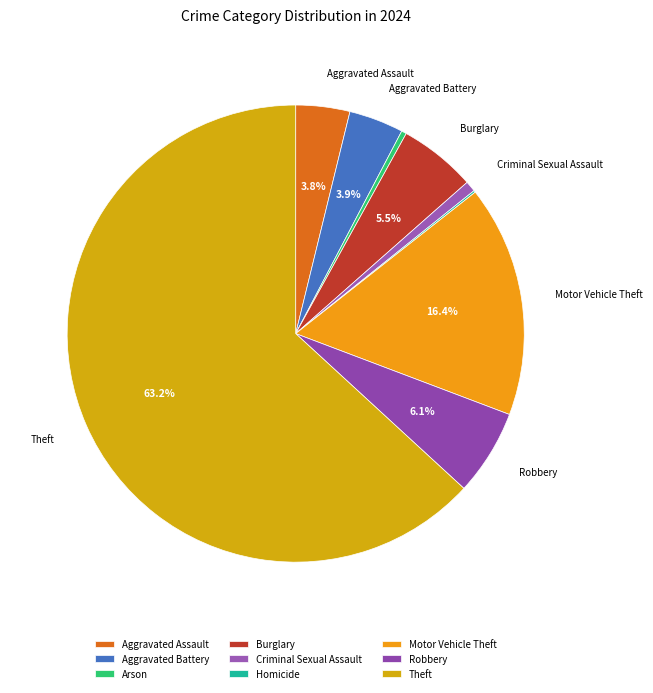

Rank the categories by value from lowest to highest.

Homicide, Arson, Criminal Sexual Assault, Aggravated Assault, Aggravated Battery, Burglary, Robbery, Motor Vehicle Theft, Theft